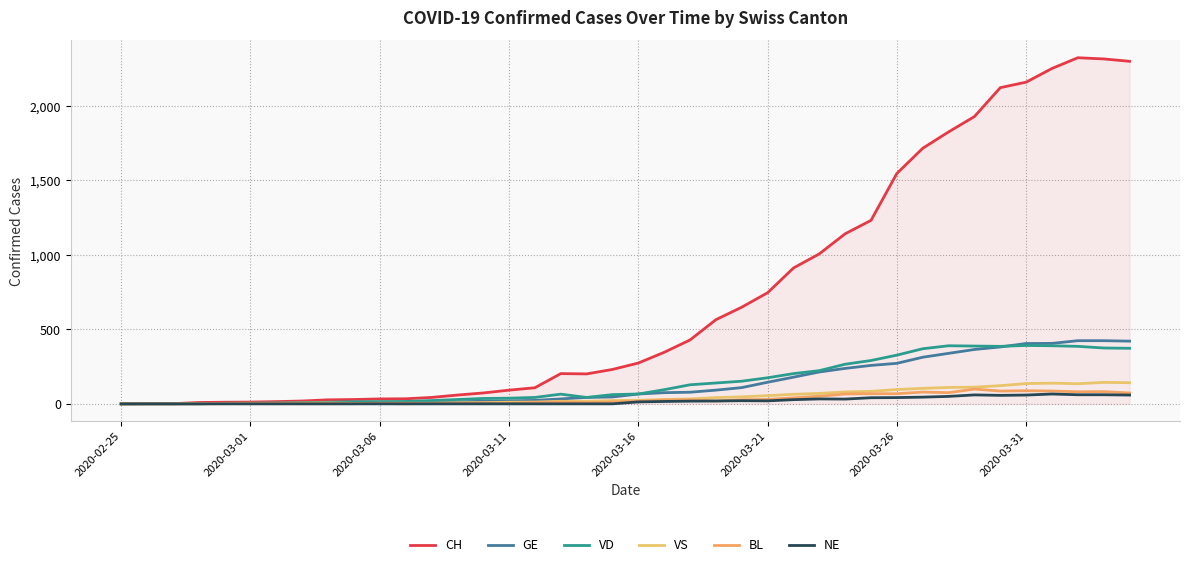

At which category does the chart reach its minimum across all series?

2020-02-25